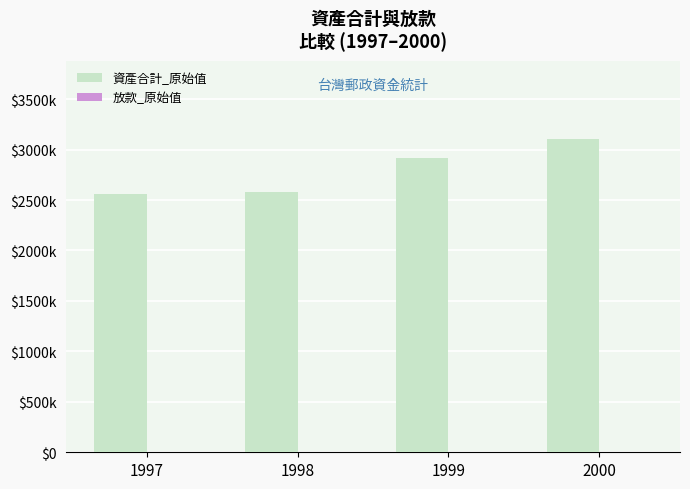

What is the sum of all 資產合計_原始值 values?

11156305